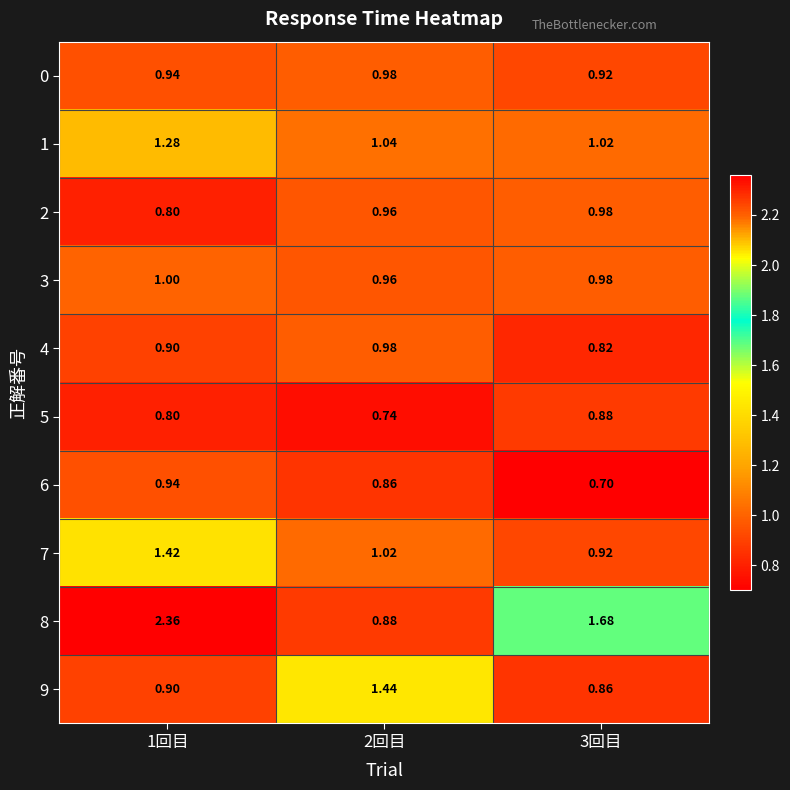

Is the value of 4 at 3回目 greater than the value of 7 at 2回目?

No